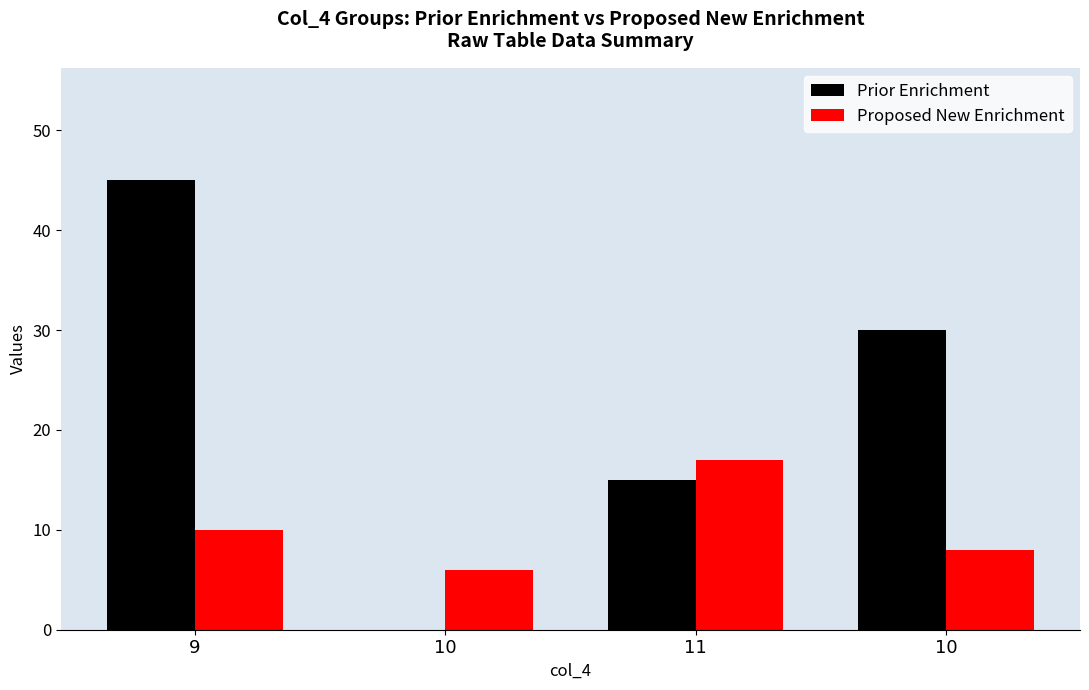

Is the value of Proposed New Enrichment at 9 greater than the value of Prior Enrichment at 9?

No